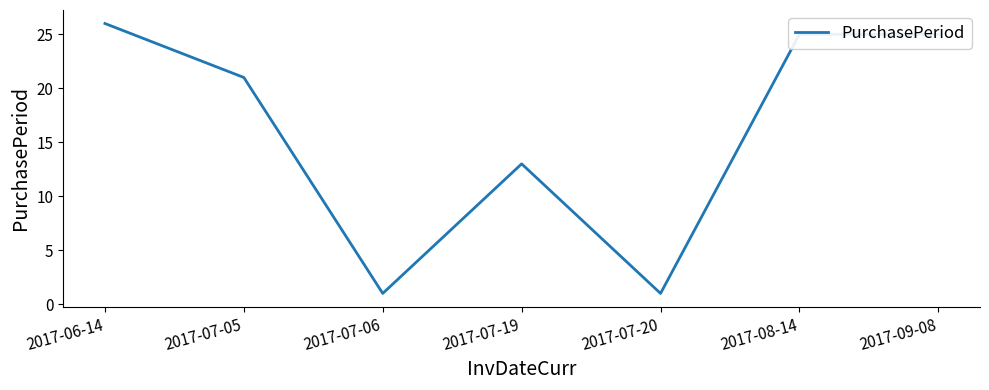

Is it true that the value at 2017-08-14 is 14?

False